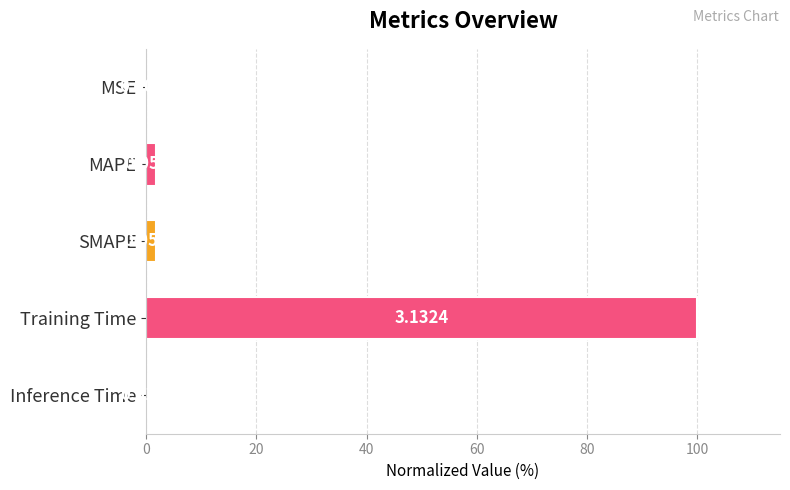

How many distinct data groups are displayed?

1